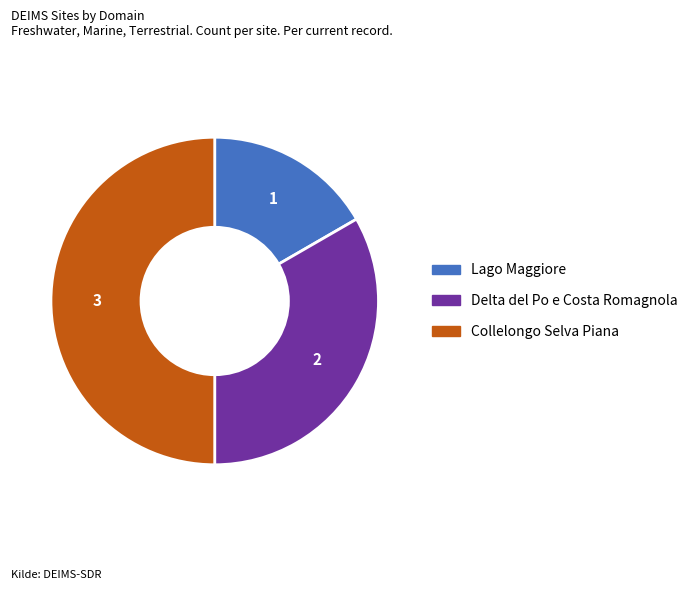

How many slices are in this pie chart?

3